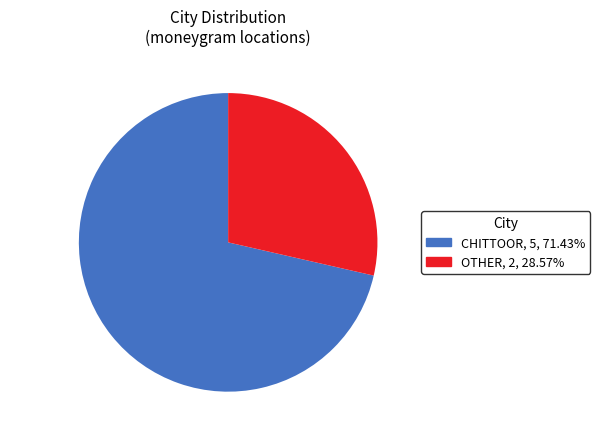

Is the sum of OTHER, 2, 28.57% and CHITTOOR, 5, 71.43% greater than half?

Yes